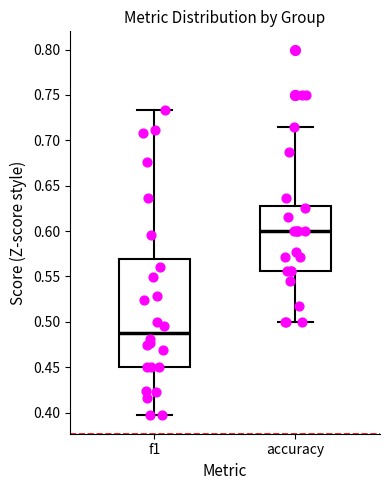

Where does the upper whisker of the box for accuracy end on the y-axis? The values are not printed on the chart, so give them approximately, as read against the axis.

0.715